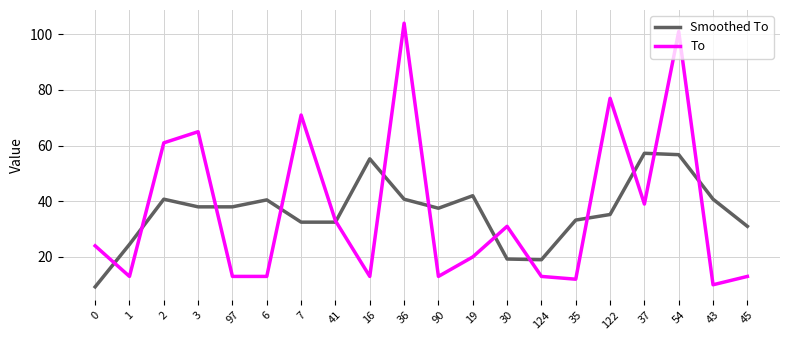

At which category is the sum across all series the highest?

54